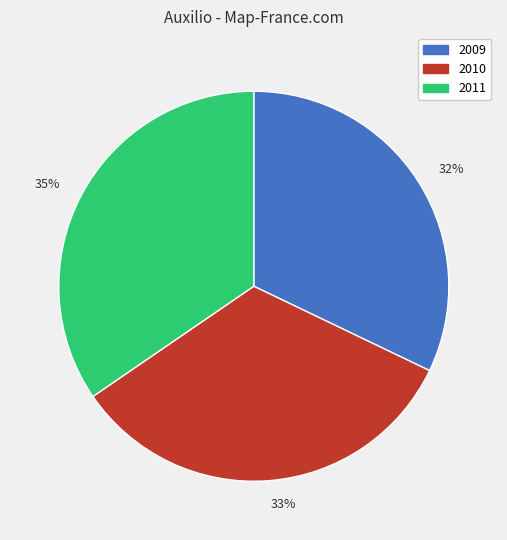

Is the sum of 35% and 32% greater than half?

Yes